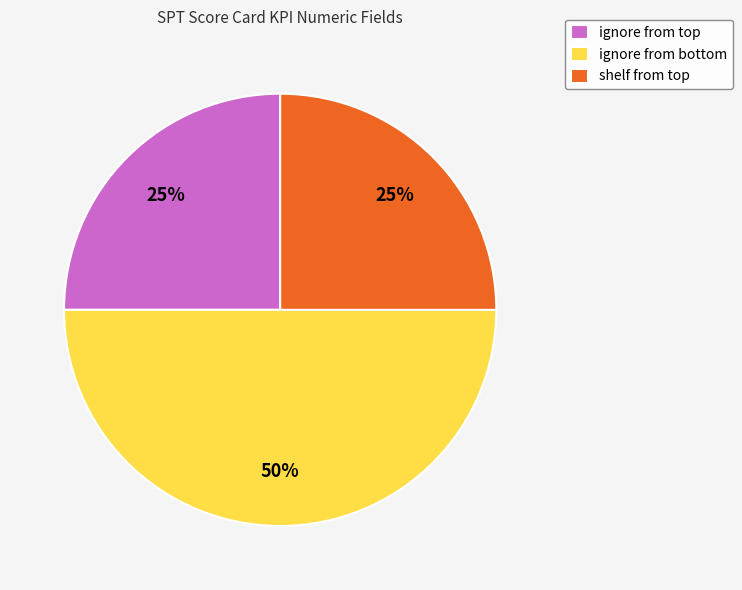

Which slice is the largest?

ignore from bottom